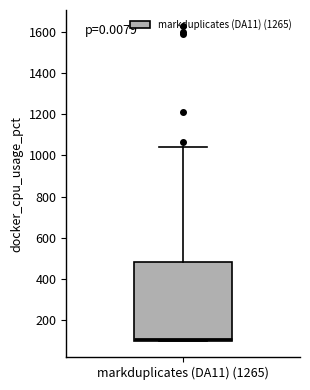

Transcribe this box plot: give where the median line is, the range the box spans, and where the two whiskers end, as read against the y-axis. The values are not printed on the chart, so give them approximately, as read against the axis.

median 120, box 100 to 480, whiskers 100 to 1040